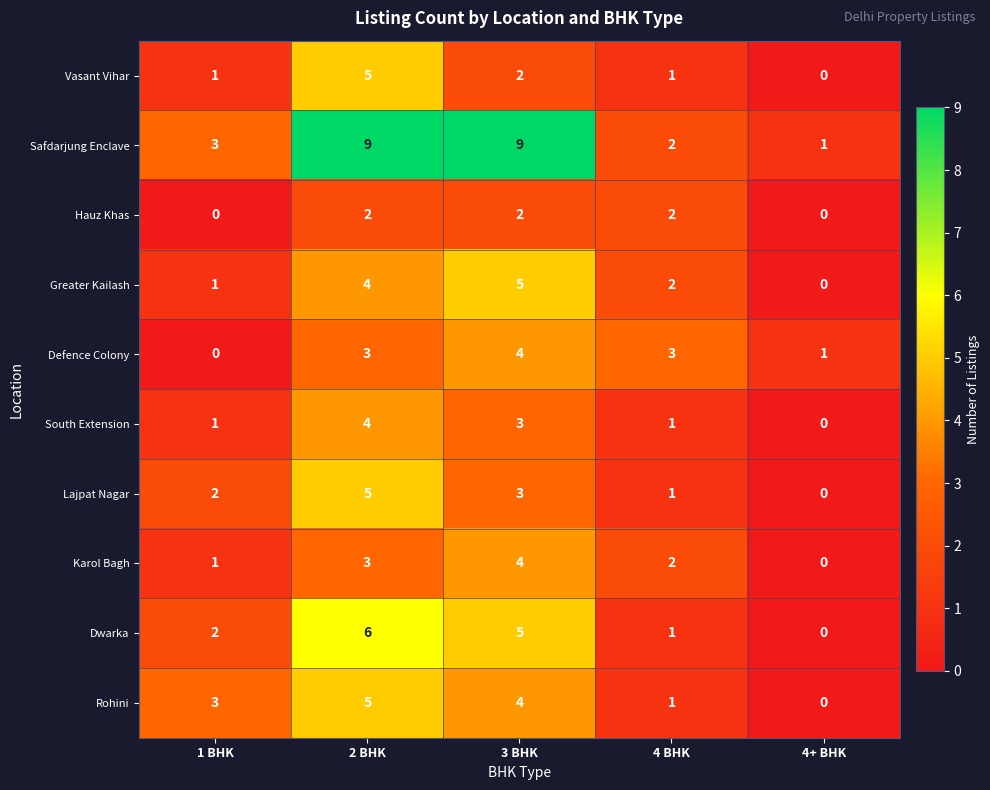

What is the difference between the Safdarjung Enclave values at 3 BHK and 4+ BHK?

8